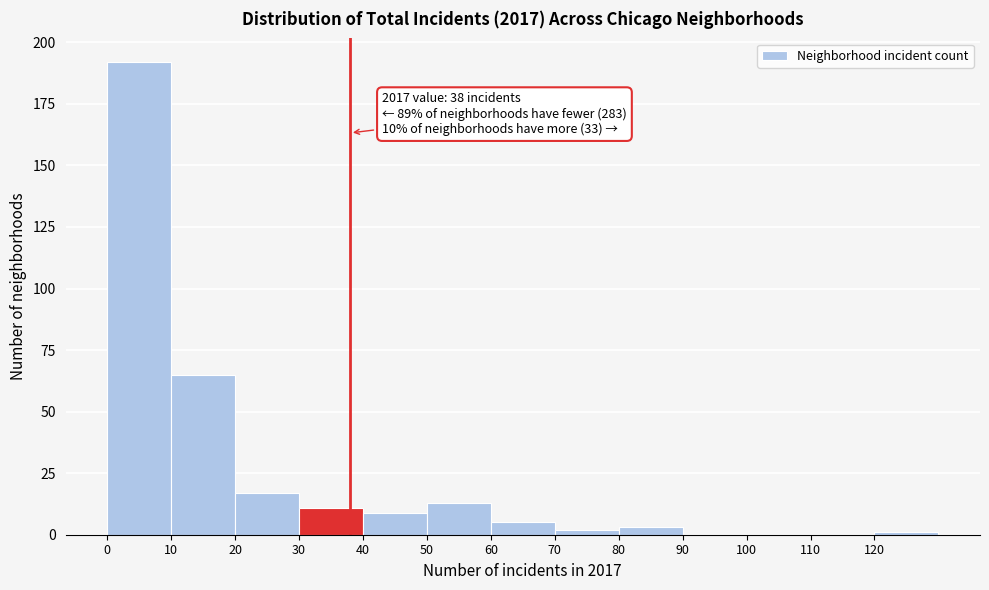

Over which range of the x-axis is the bar tallest?

0 to 10